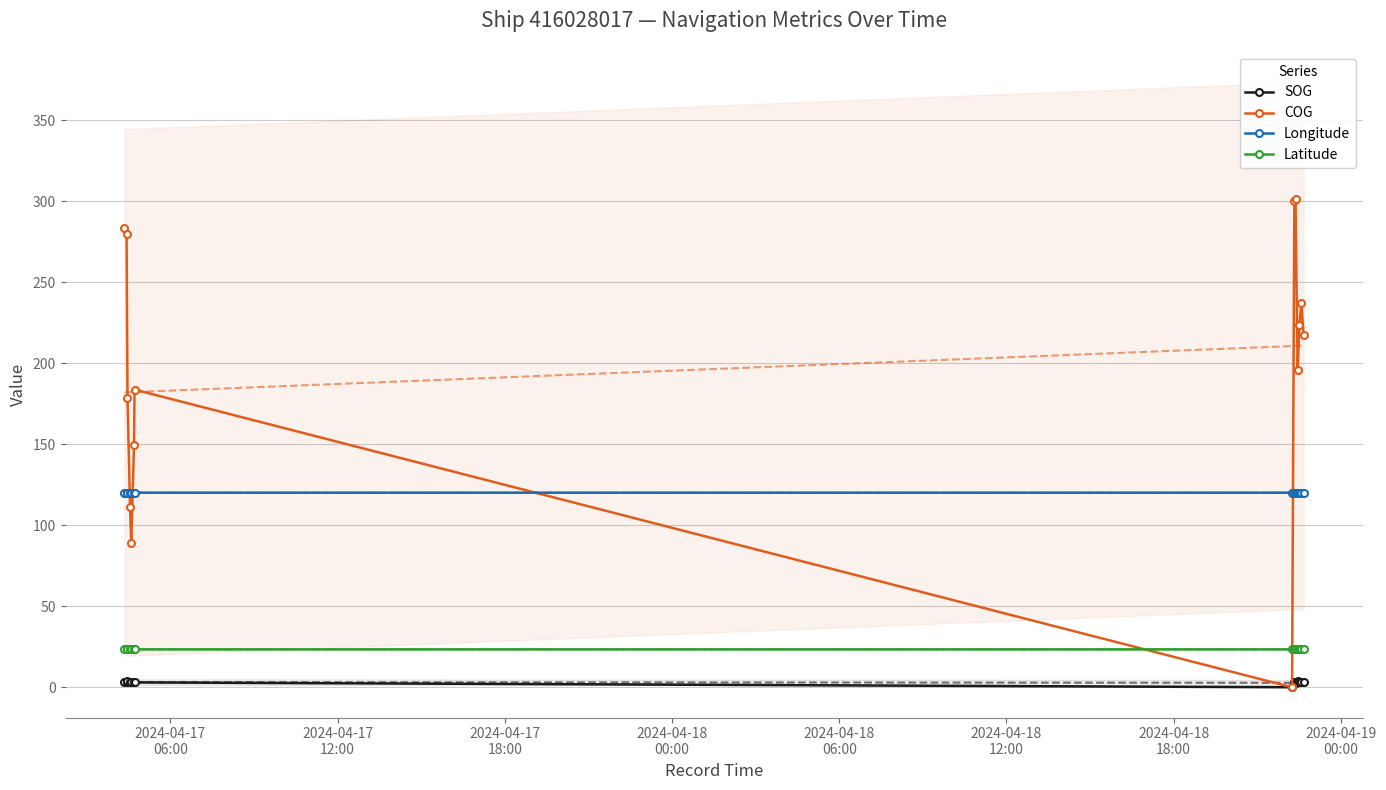

How many values in the COG series exceed 217?

7